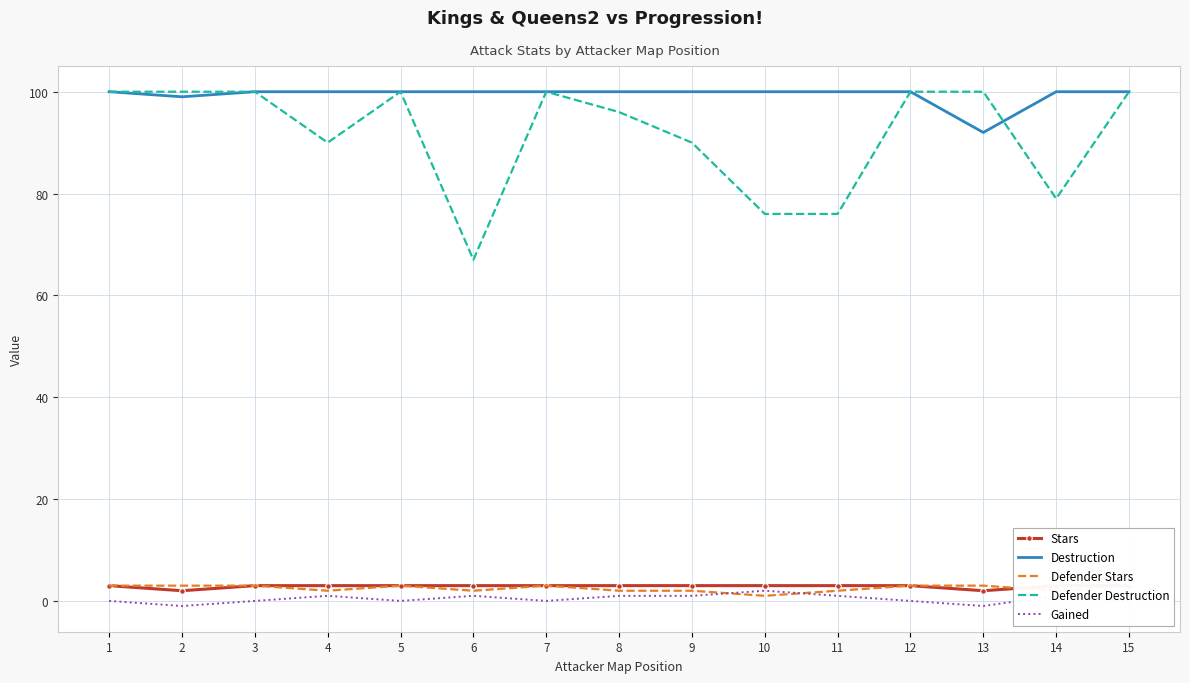

At which category does the chart reach its minimum across all series?

2